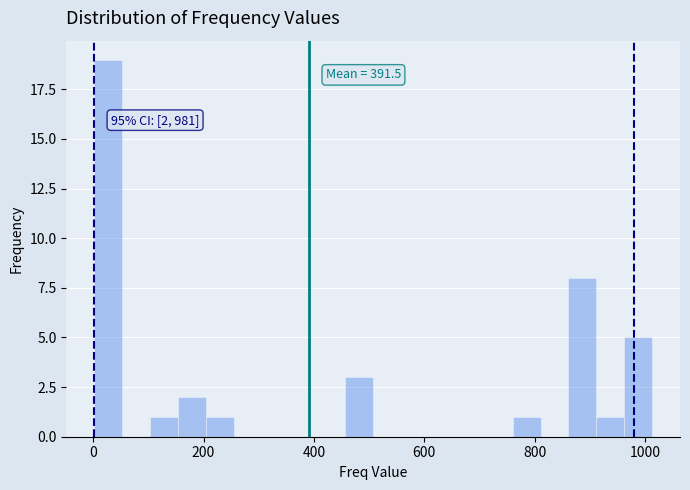

Around what value on the x-axis is the tallest bar? Give the approximate position of its centre, as read against the axis.

20